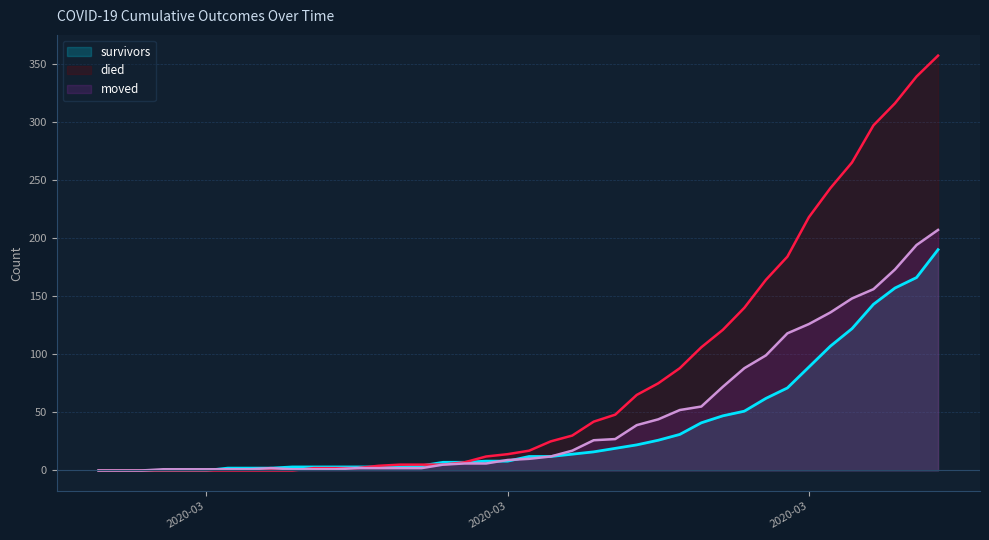

Between which two adjacent categories do moved and died first intersect?

2020-03-07 and 2020-03-08